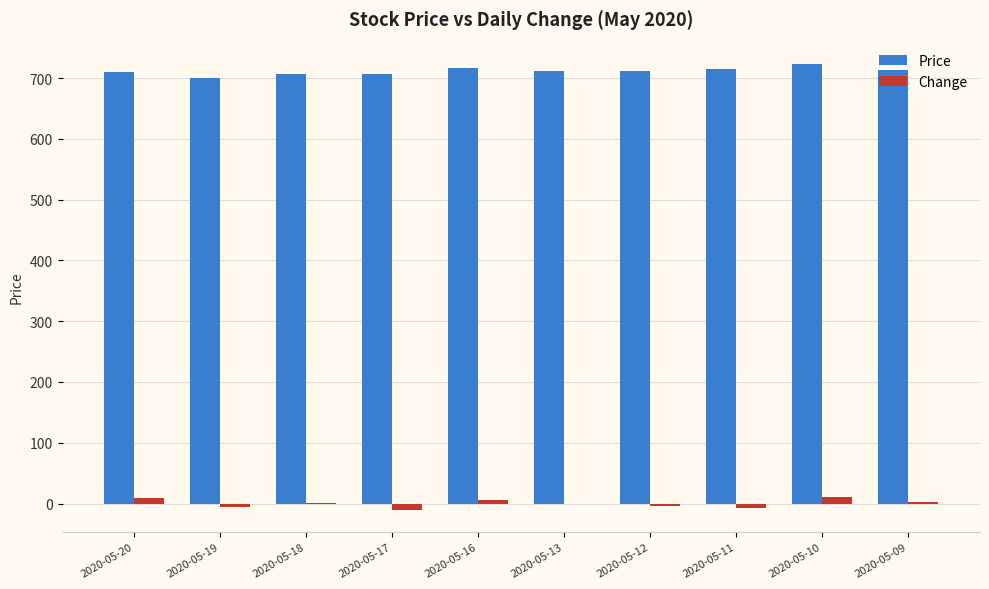

Does the chart contain stacked bars?

No